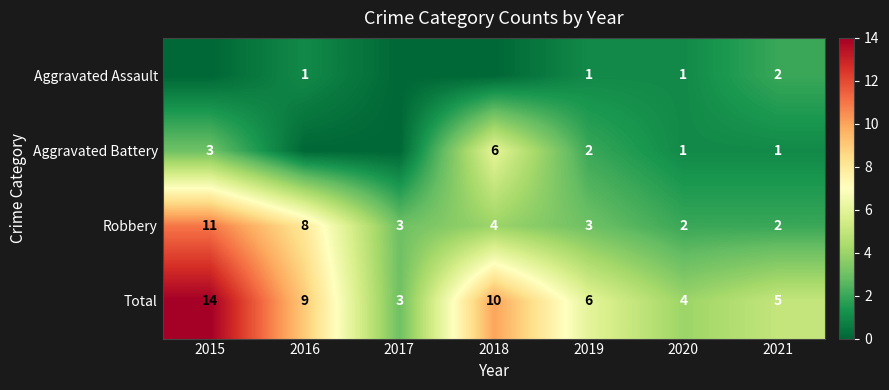

At how many categories does at least one series exceed 5?

4